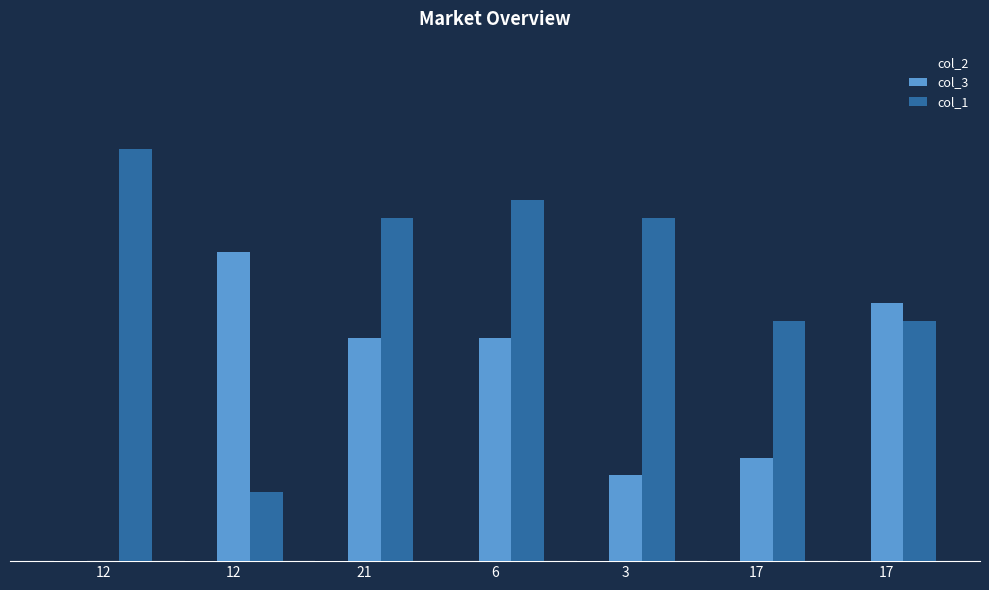

Are the bars grouped side by side (vs. stacked)?

Yes